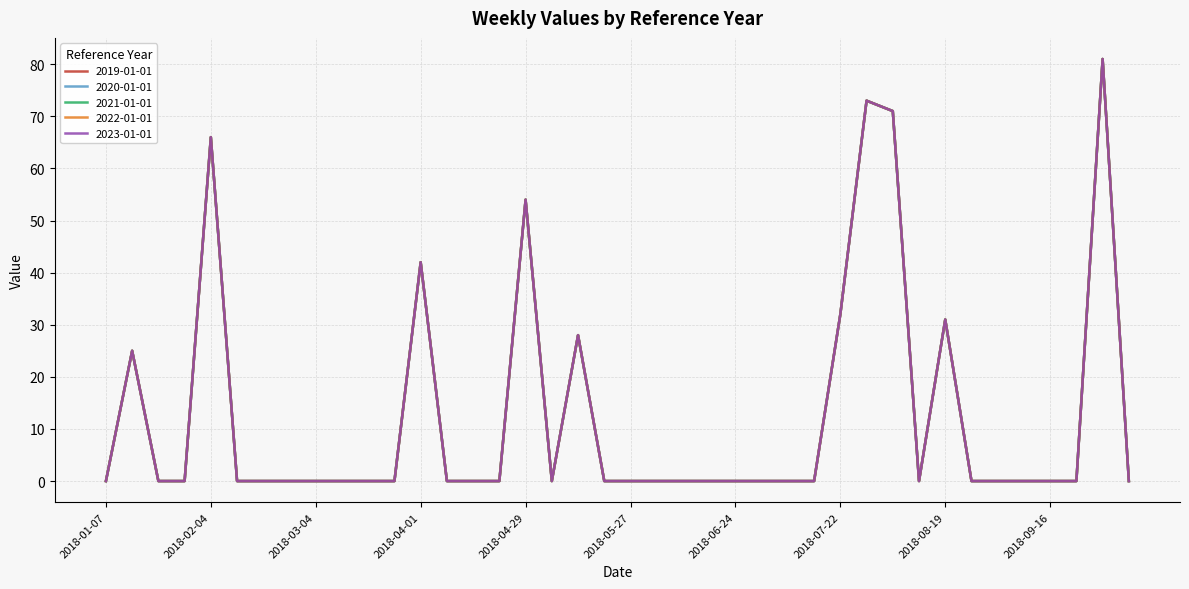

What is the average value of the 2022-01-01 series?

13